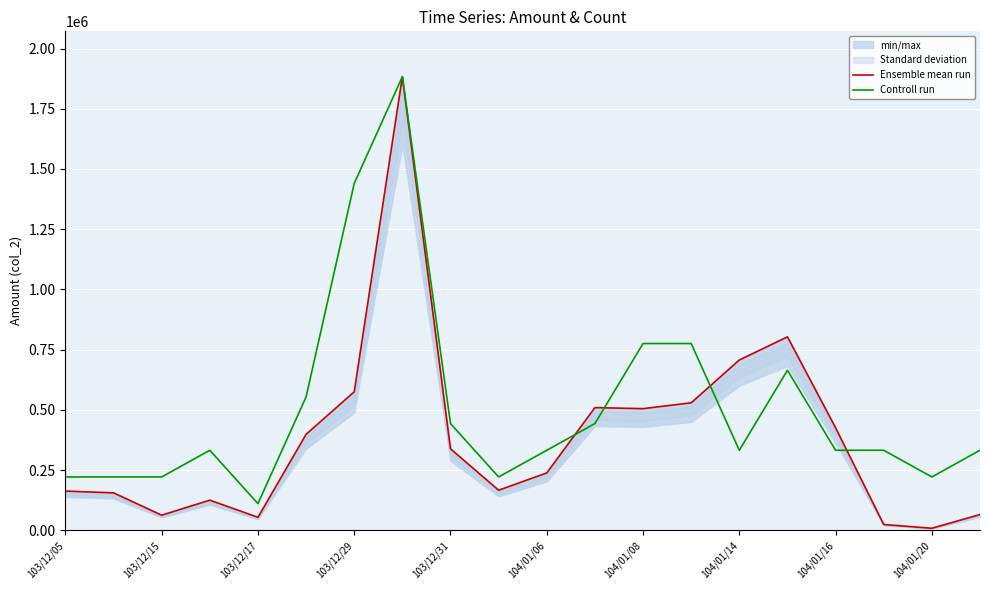

What is the difference between the second highest and second lowest values in the Ensemble mean run series?

779040.0